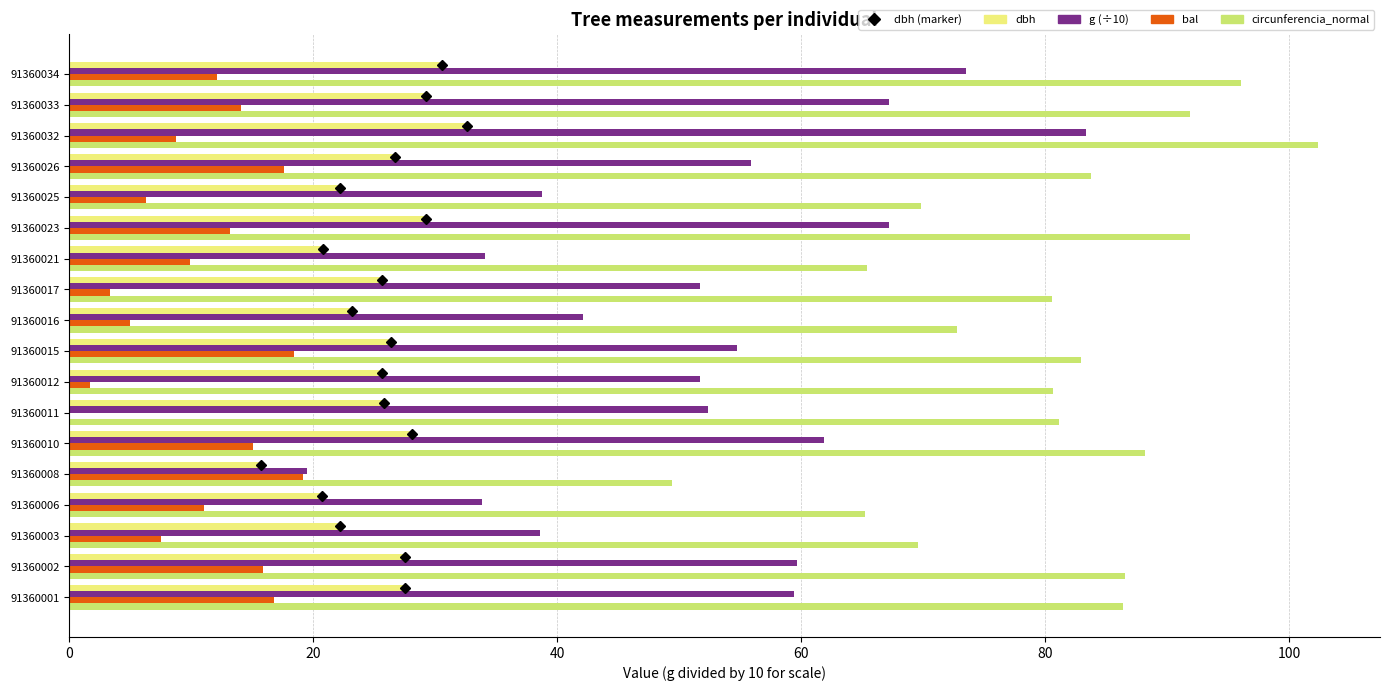

What is the sum of all dbh values?

459.9